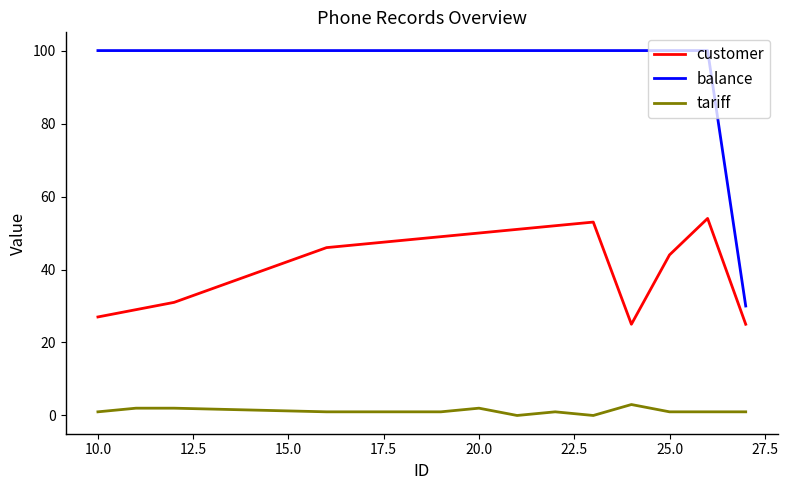

List the series in order of their overall mean, highest first.

balance, customer, tariff